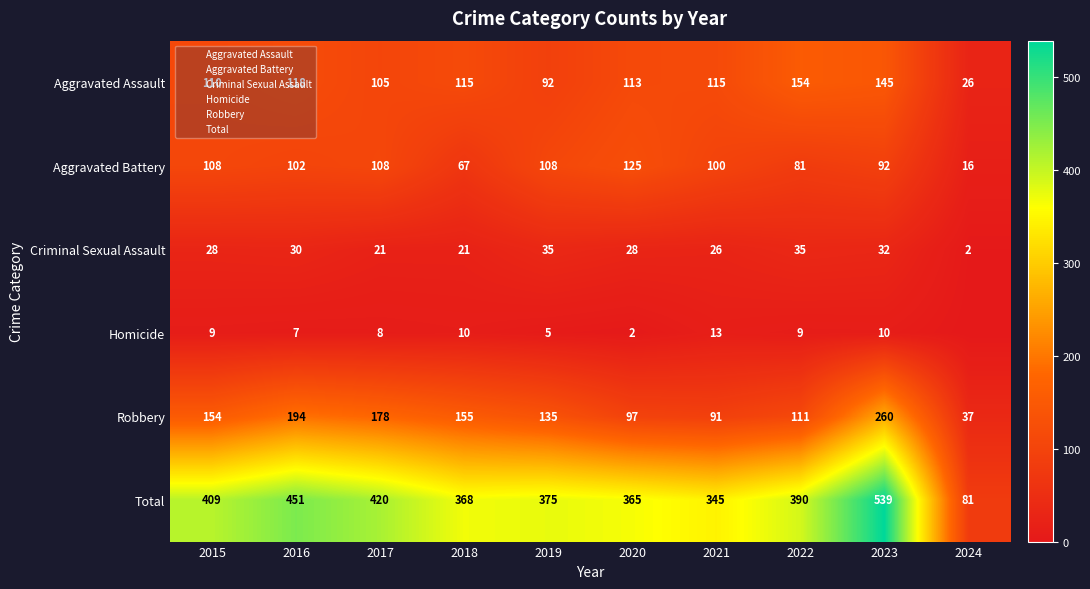

What is the average value of the Total series?

374